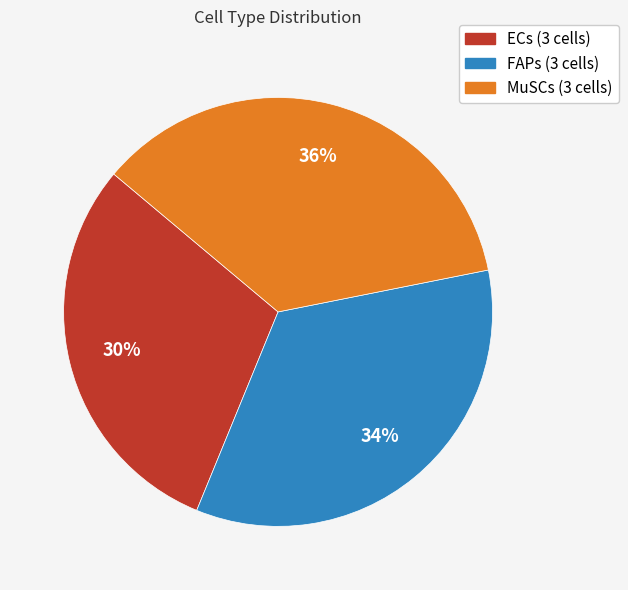

To the nearest percent, what is the average slice percentage?

33%